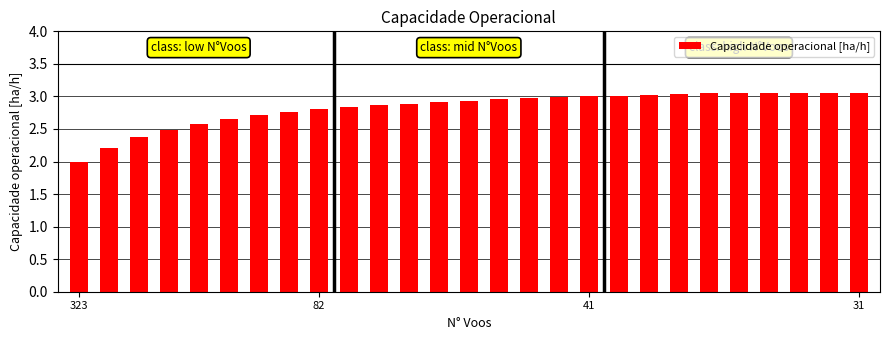

What is the minimum value shown in the chart?

2.0